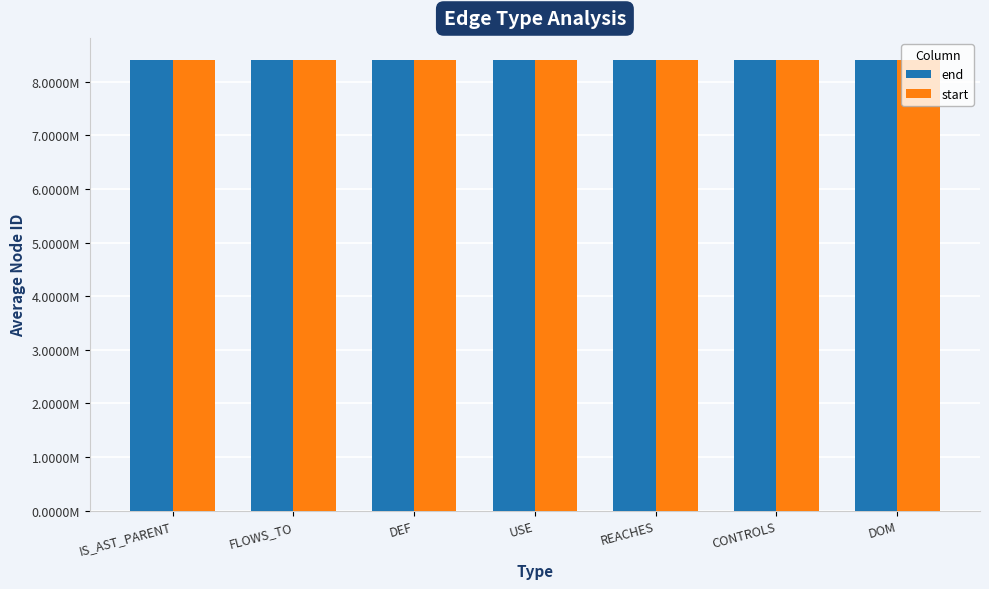

Does the chart contain stacked bars?

No